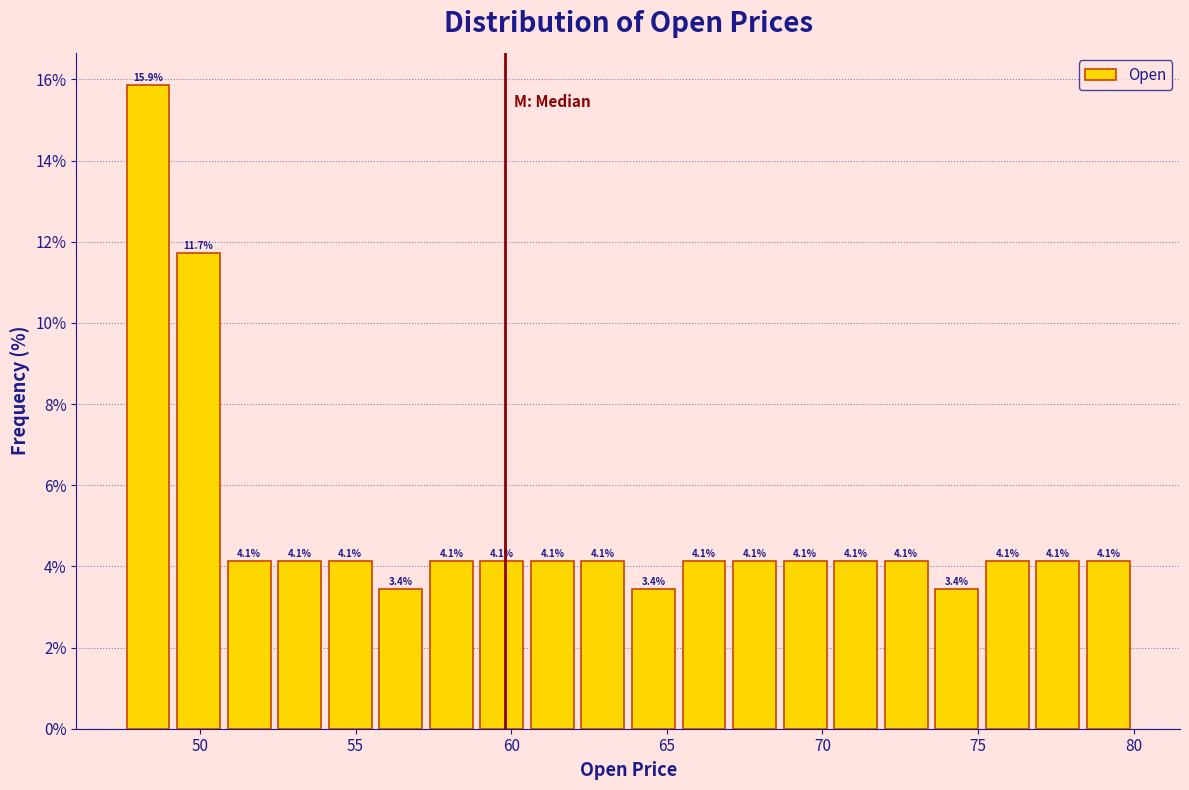

Read against the x-axis, roughly where is the centre of the tallest bar?

48.5